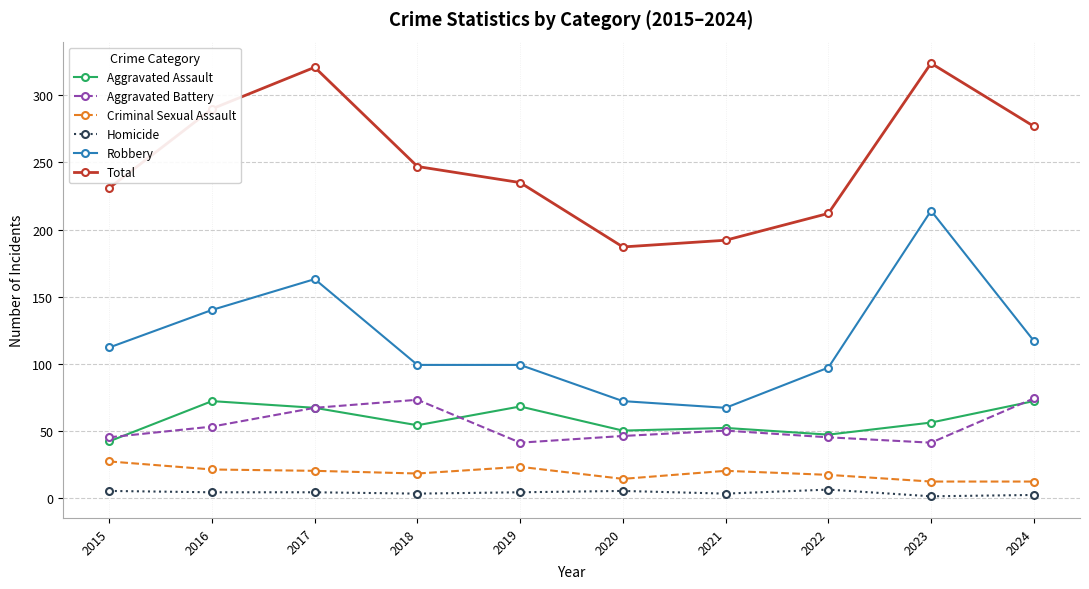

True or false: Aggravated Assault has a value of 29 at 2016.

False